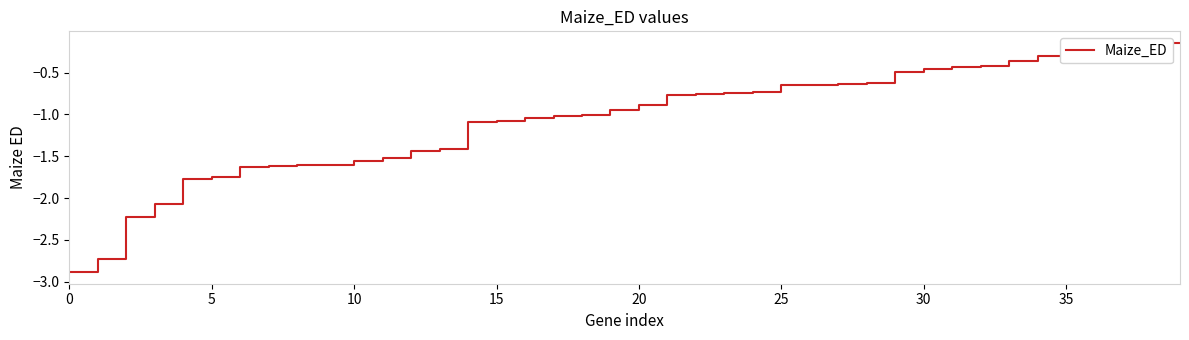

What is the smallest value displayed?

-2.9